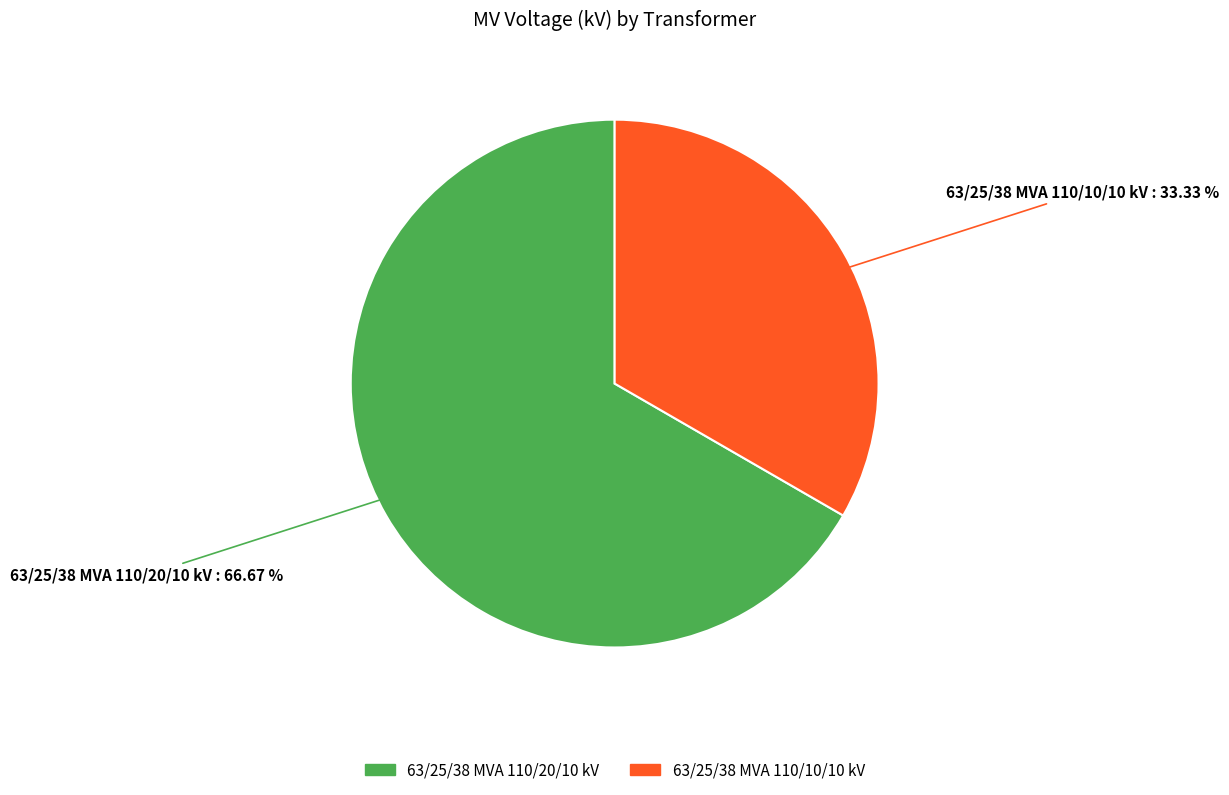

How many segments does this pie chart have?

2